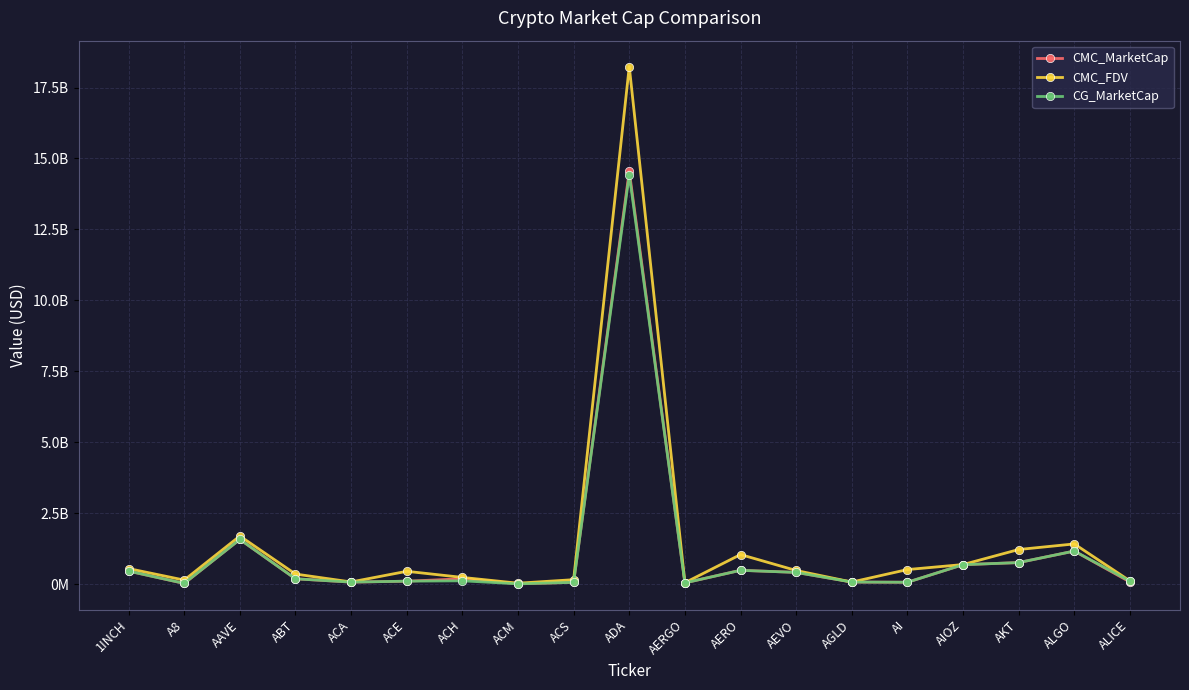

What are all the series names shown in the legend?

CMC_MarketCap, CMC_FDV, CG_MarketCap